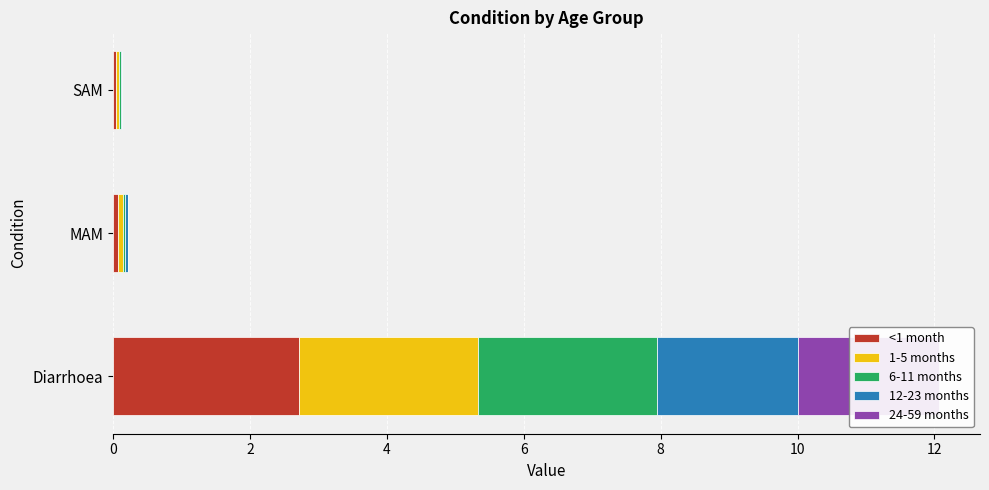

What is the sum of the 1-5 months values at MAM and Diarrhoea?

2.7